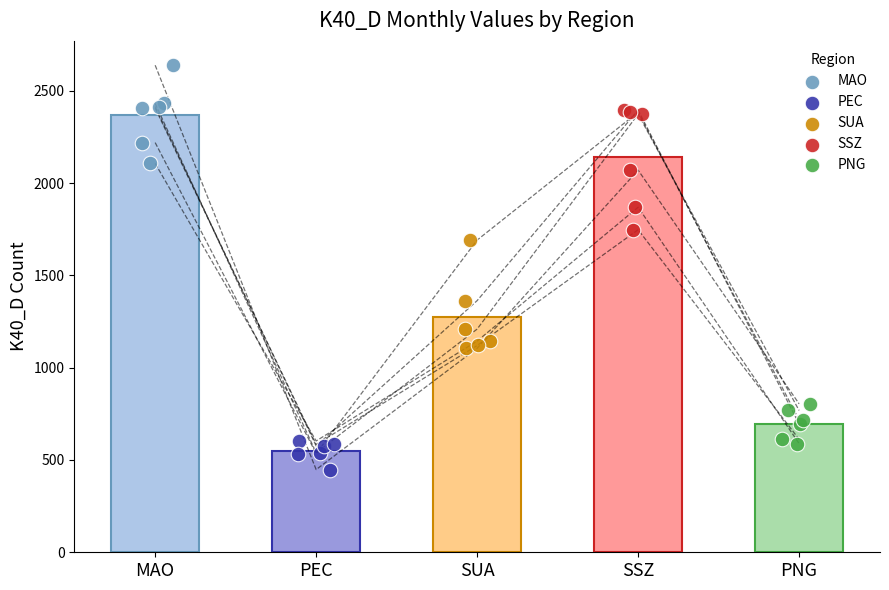

Which series has the widest spread of Y values?

SSZ